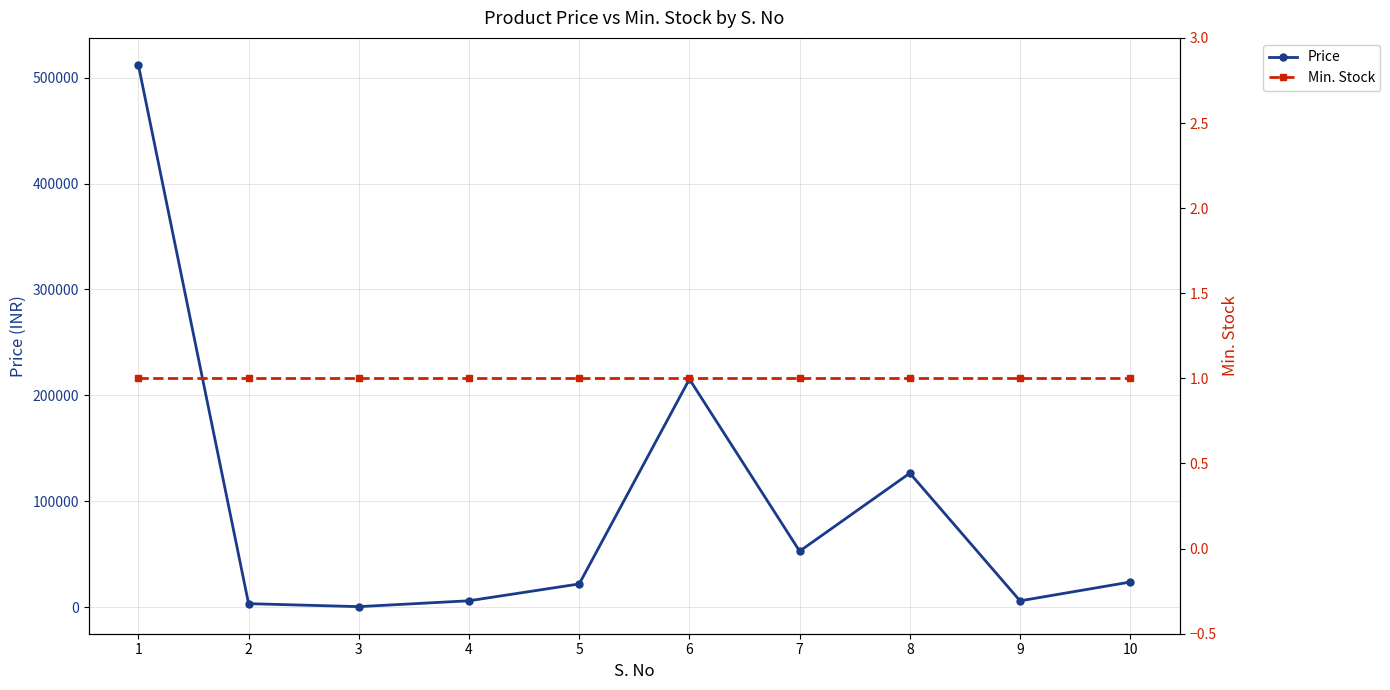

True or false: Min. Stock has a value of 0 at 9.

False